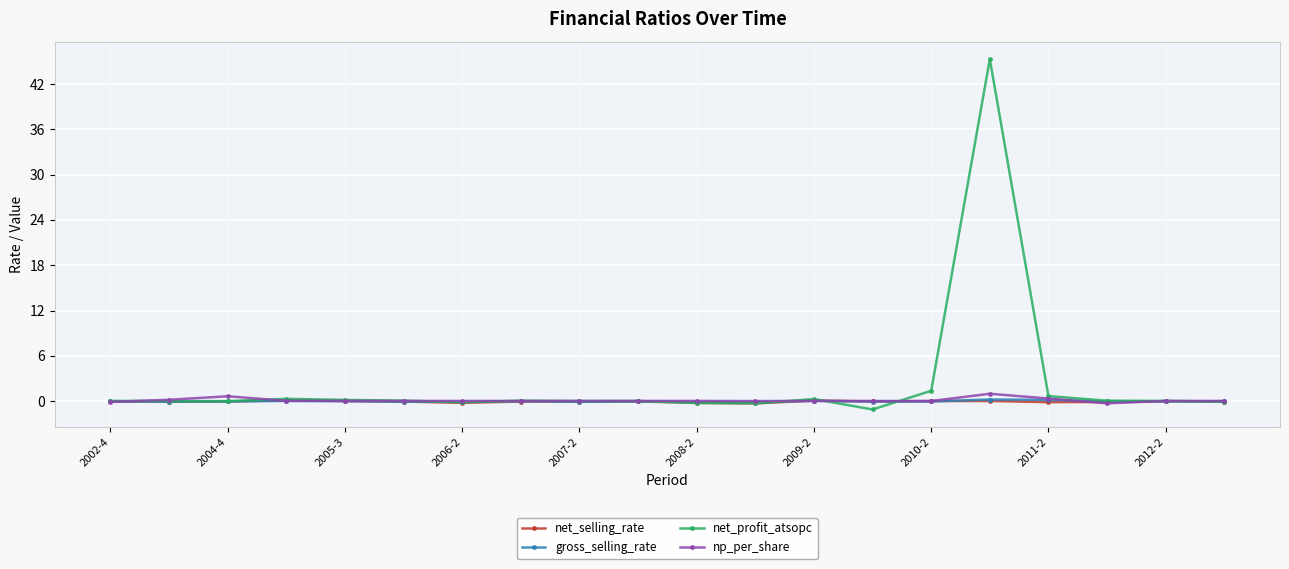

True or false: gross_selling_rate has more than 0 interior local peaks.

True